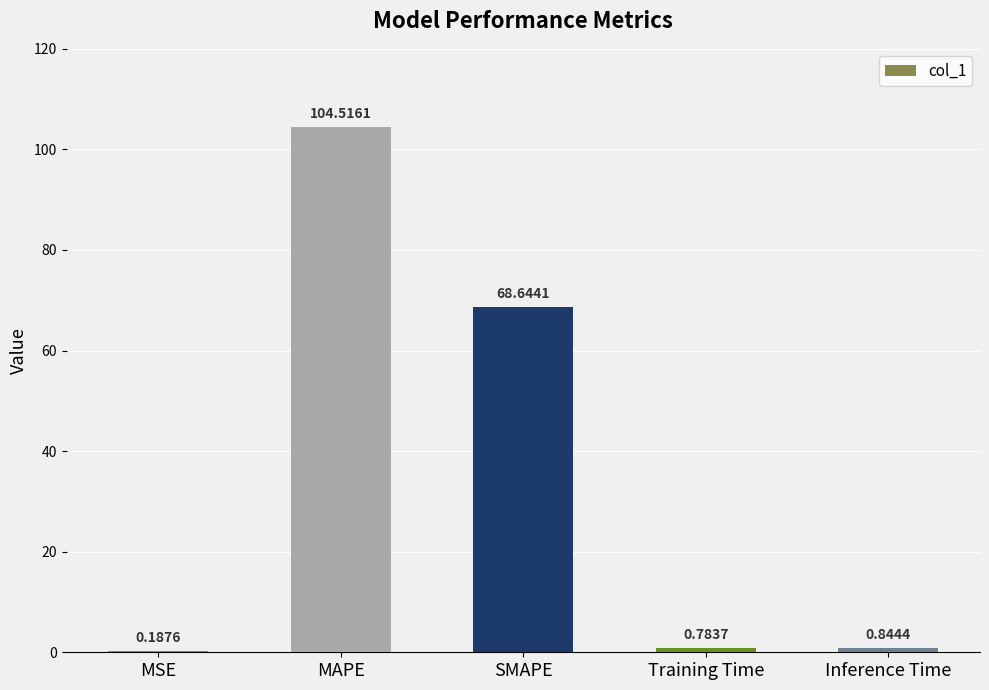

At which category does the chart reach its peak across all series?

MAPE